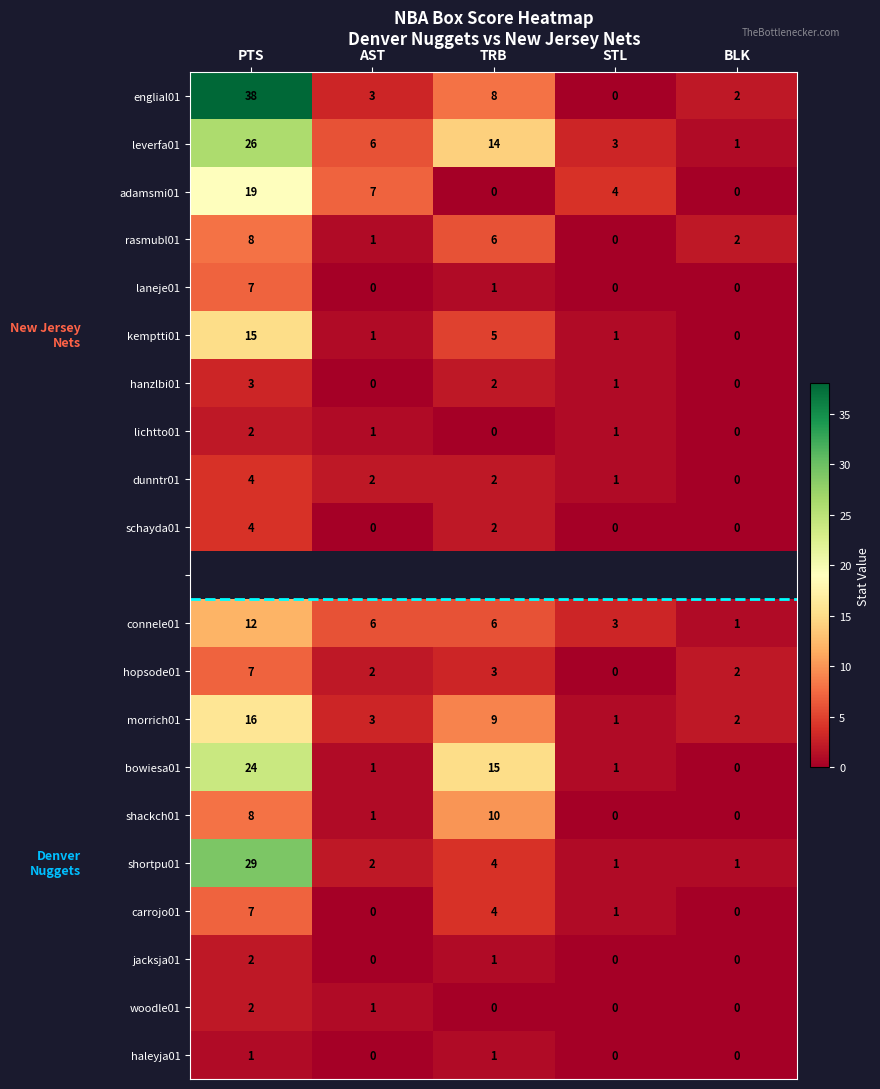

At which label does carrojo01 reach its peak?

PTS